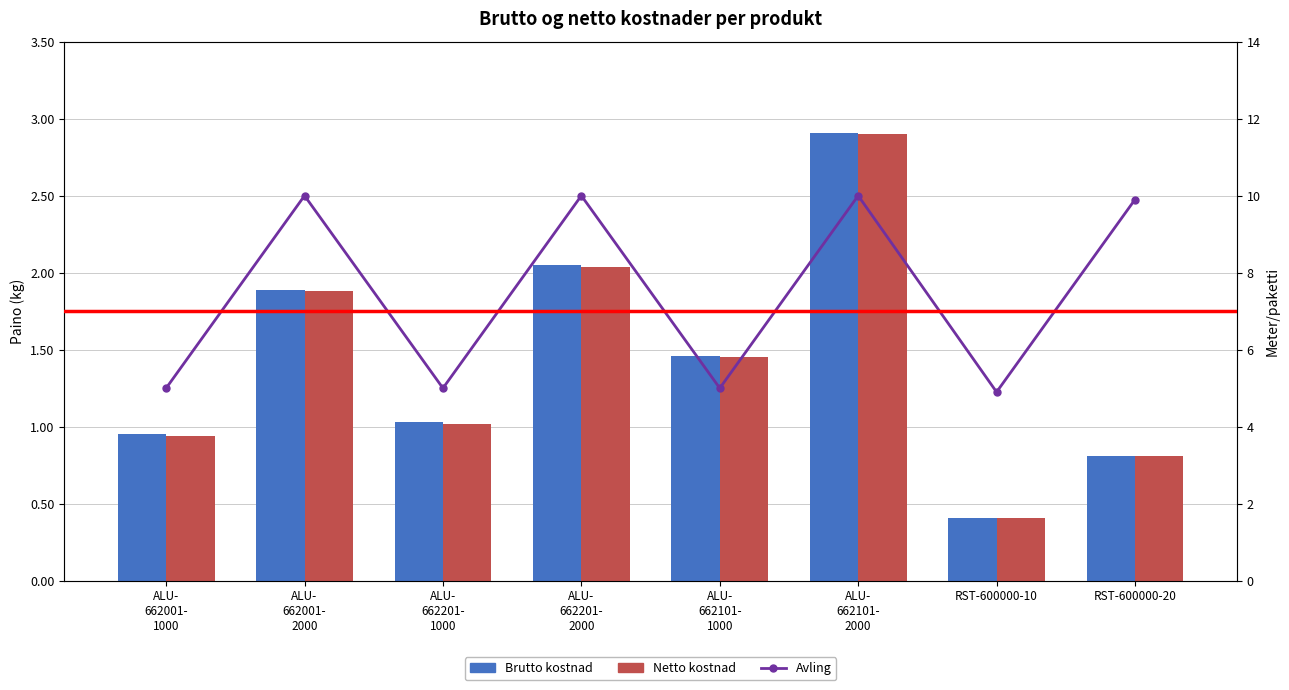

What is the sum of all Avling values?

59.8